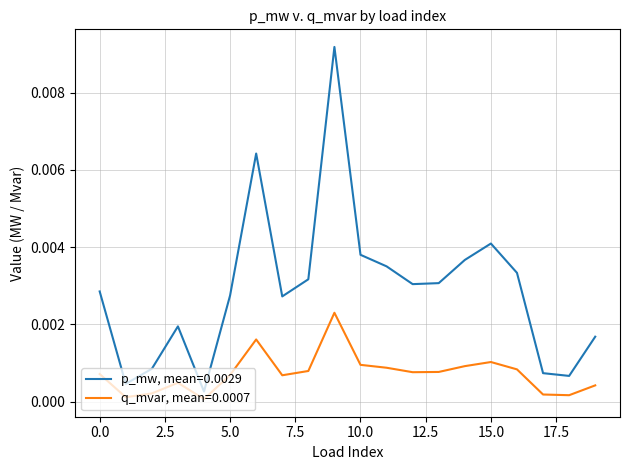

Which series has the widest spread of values?

p_mw, mean=0.0029